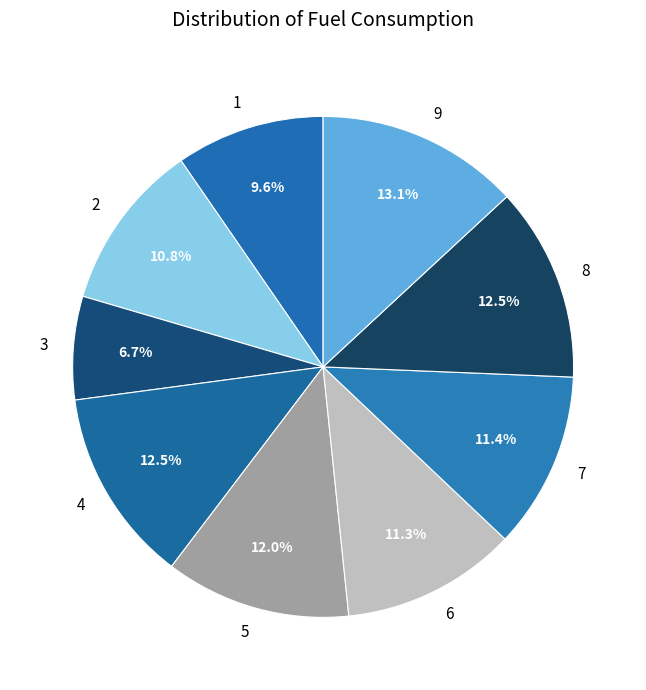

Is there any slice that represents more than half of the pie?

No